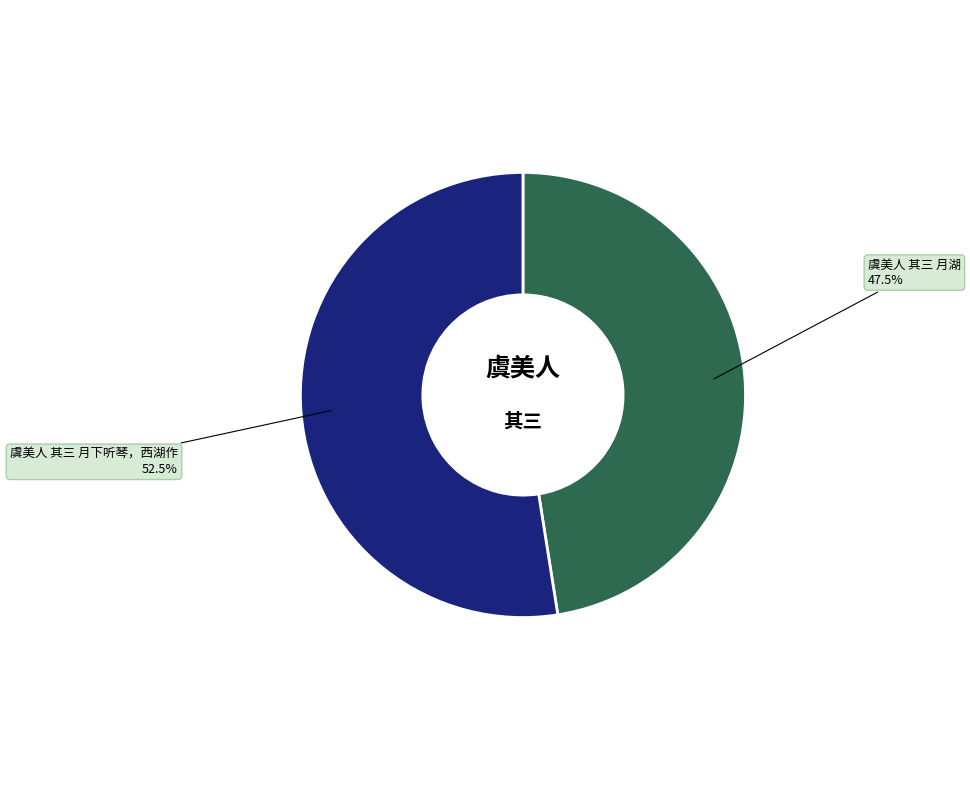

Rank the categories by value from highest to lowest.

虞美人 其三 月下听琴，西湖作, 虞美人 其三 月湖